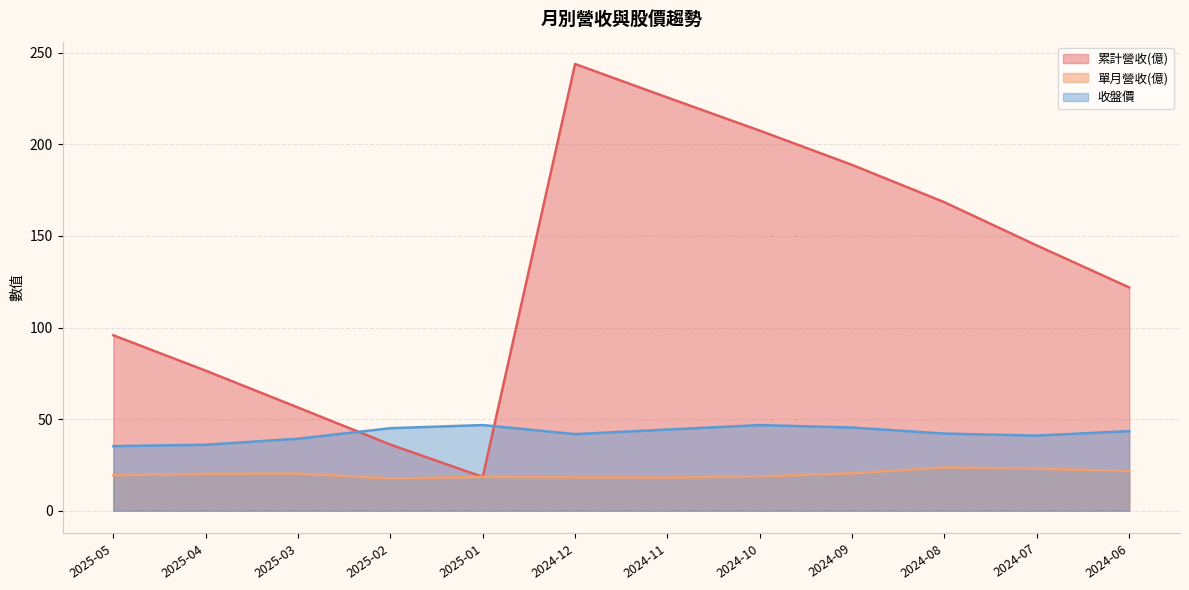

At which label does 單月營收(億) reach its peak?

2024-08